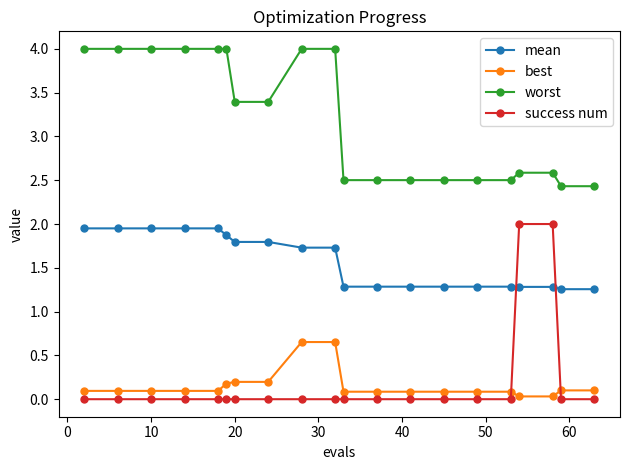

What is the highest value of the worst series?

4.0